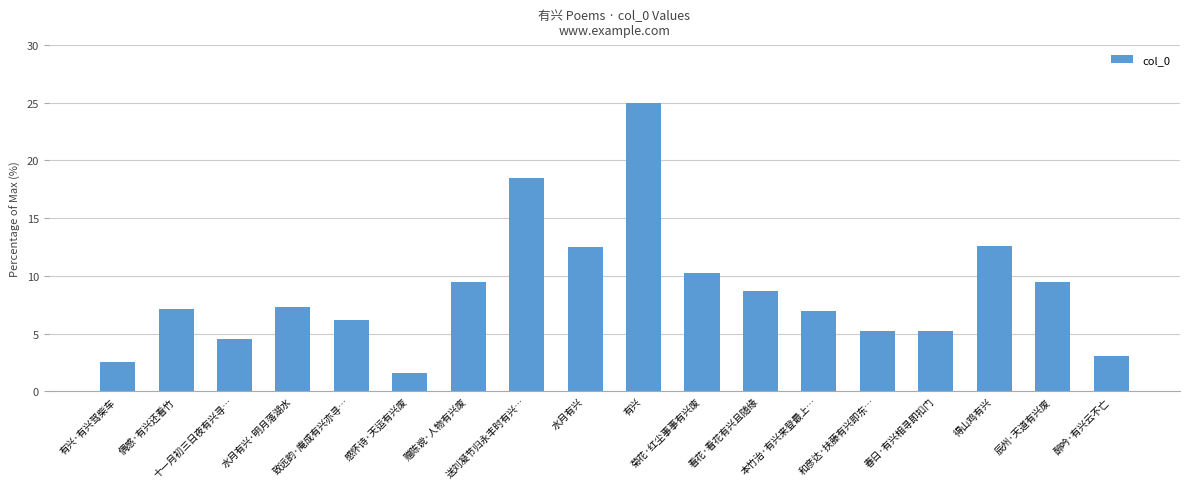

Are the bars horizontal?

No